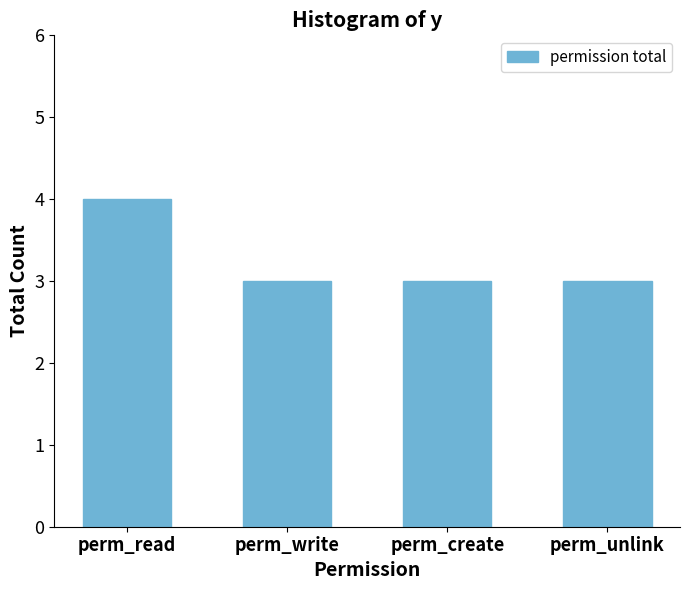

Reading left to right, transcribe all the data shown in this chart.

perm_read=4	perm_write=3	perm_create=3	perm_unlink=3